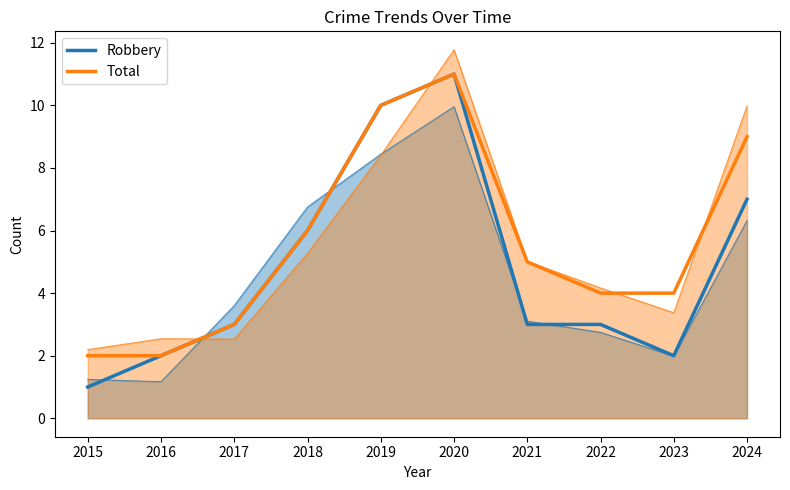

True or false: Total has a value of 6 at 2018.

True